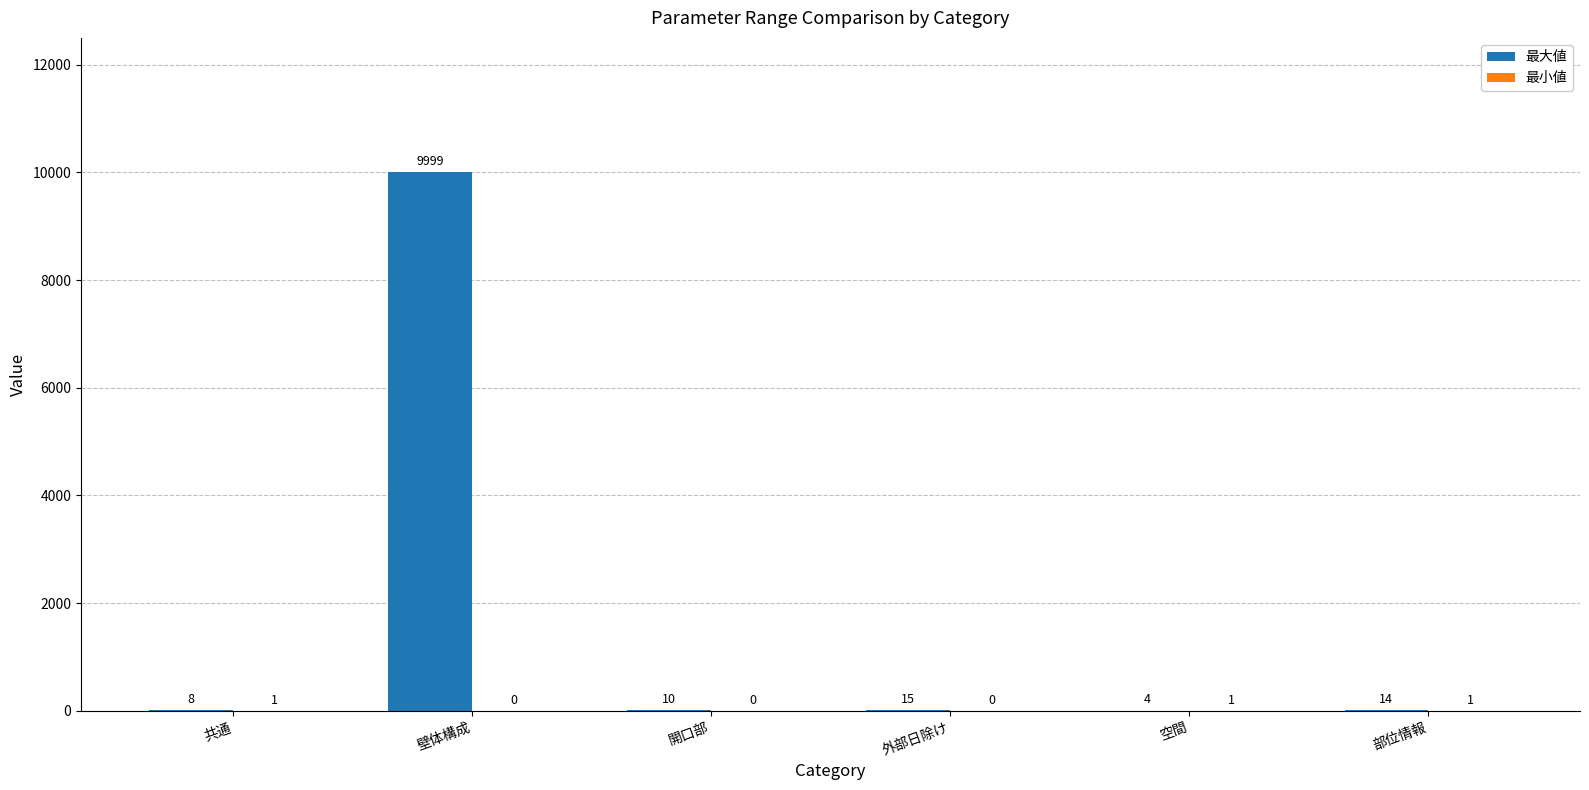

True or false: 最大値 has a value of 9999 at 壁体構成.

True